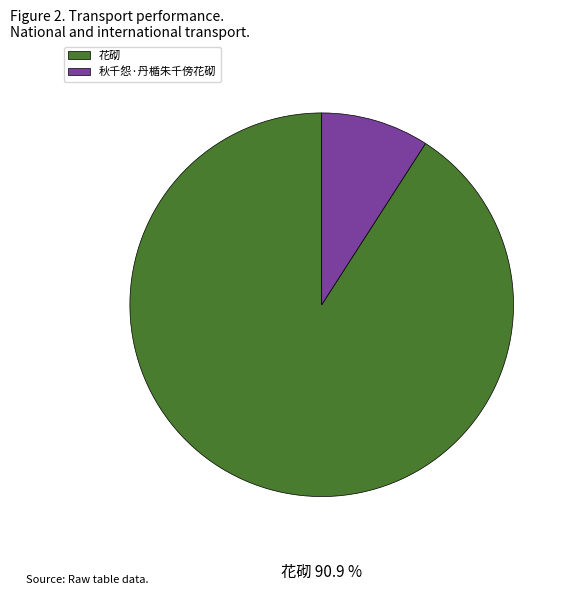

Do 秋千怨·丹楯朱千傍花砌 and 花砌 together represent more than half of the pie?

Yes